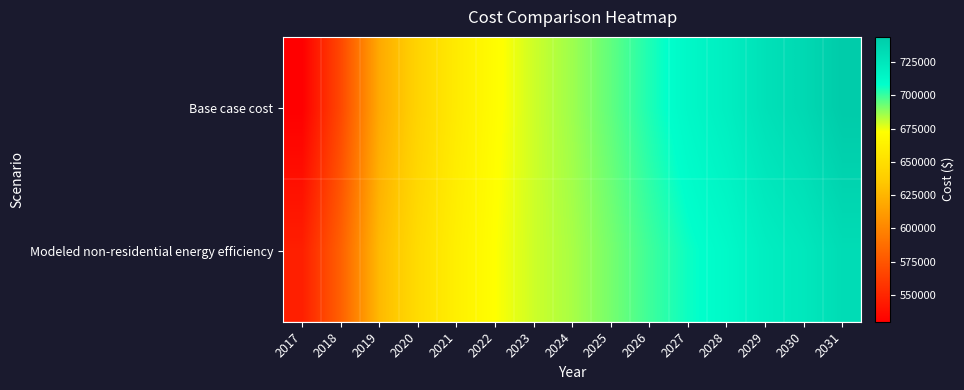

What is the smallest value displayed?

529812.6